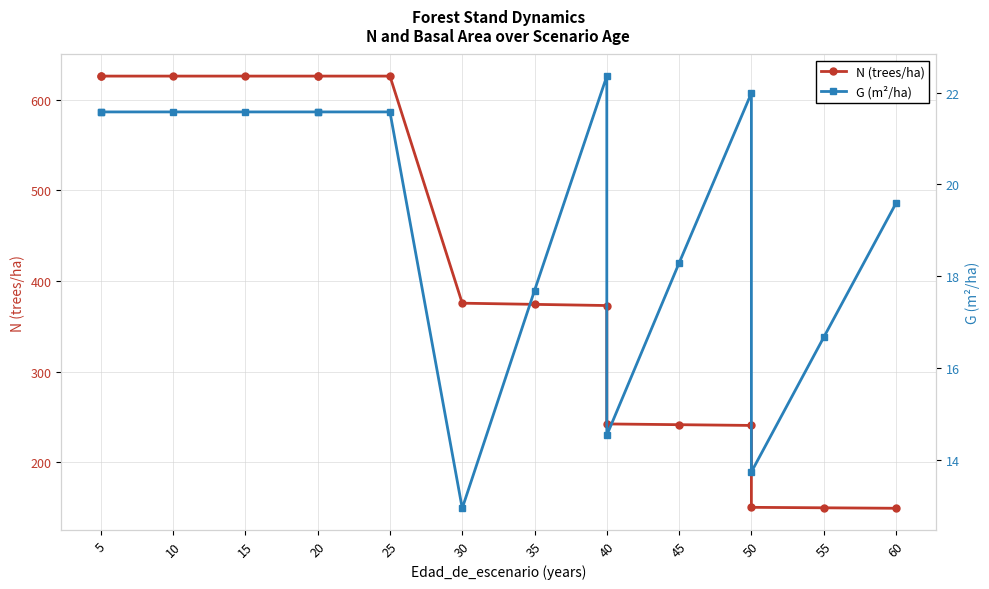

What are all the series names shown in the legend?

N (trees/ha), G (m²/ha)